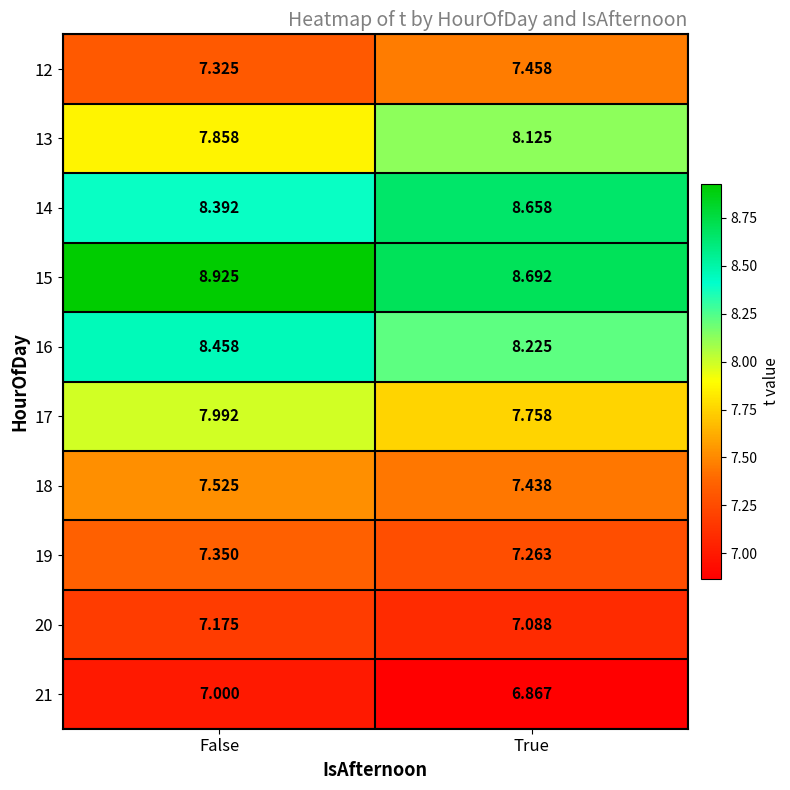

Where is 21 nearest to the value 6?

True